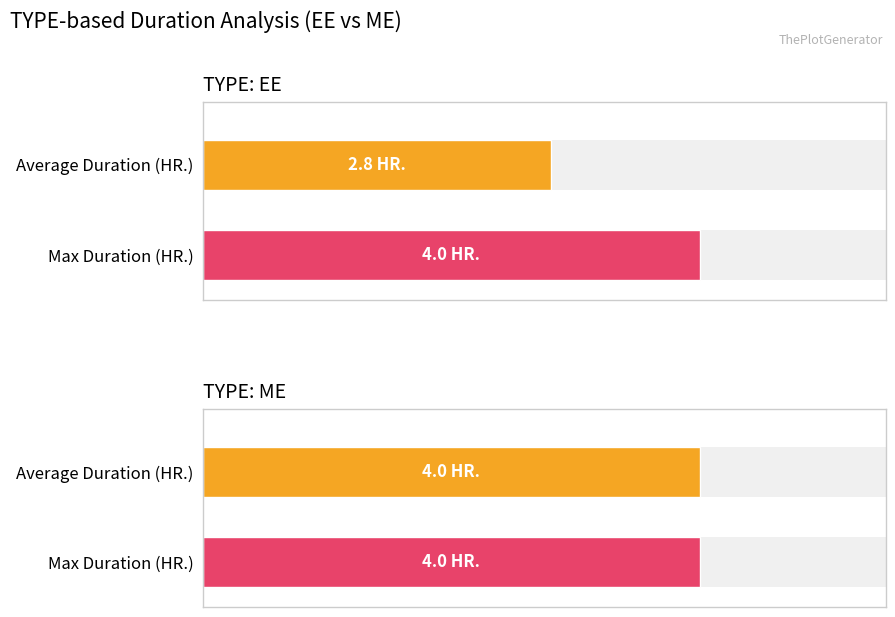

True or false: DURATION_(HR.) has a value of 1 at 3.

False